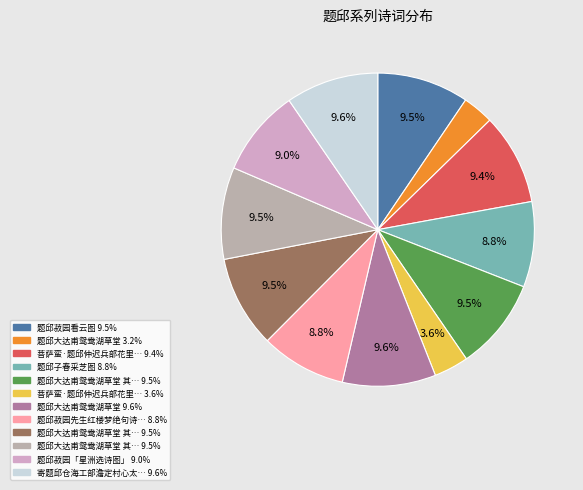

How many segments does this pie chart have?

12